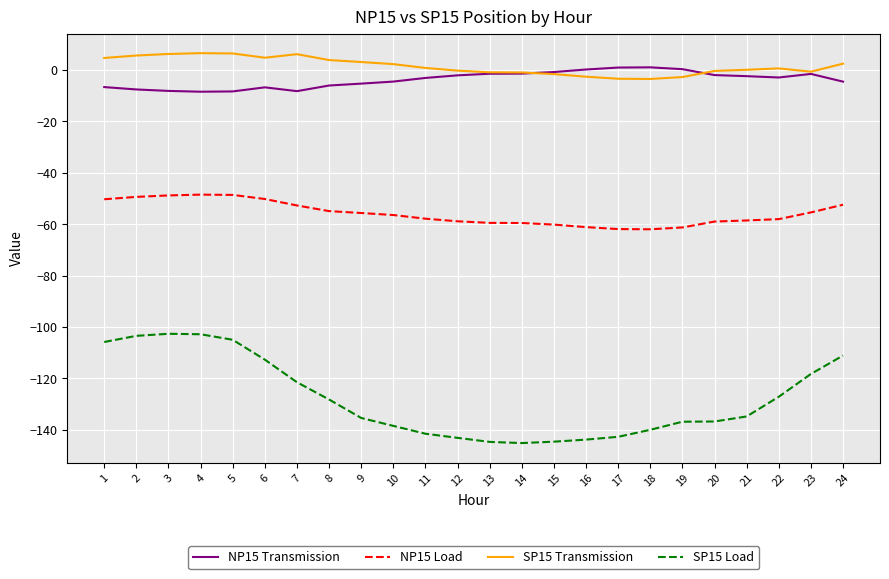

True or false: NP15 Load and SP15 Load cross at least once.

False